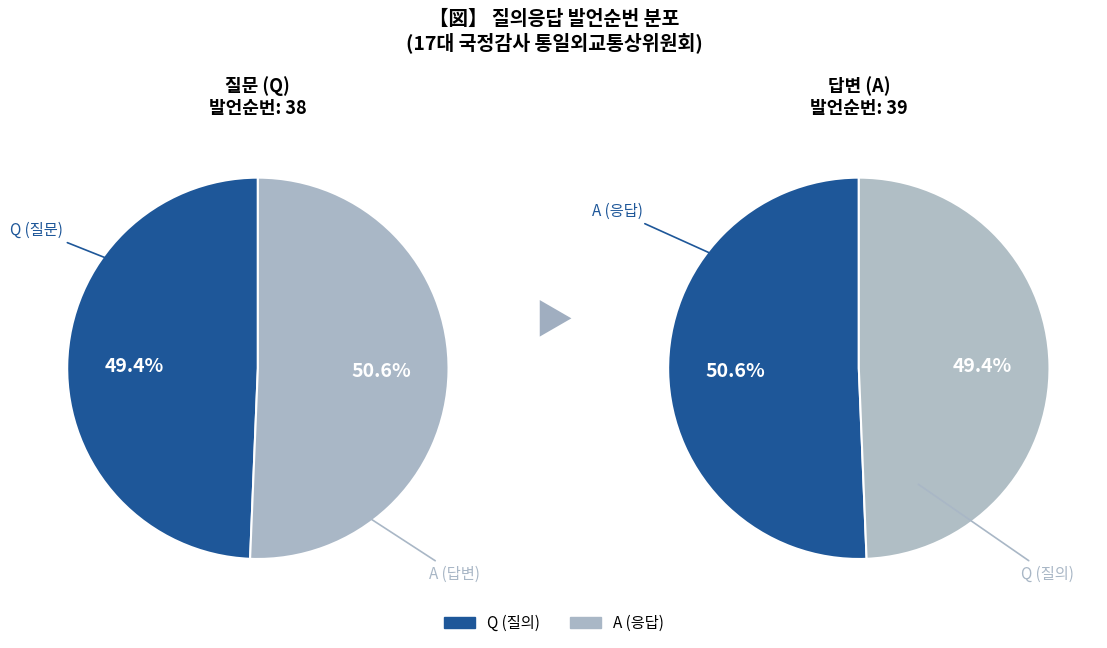

Which has a higher value, Q or A?

A